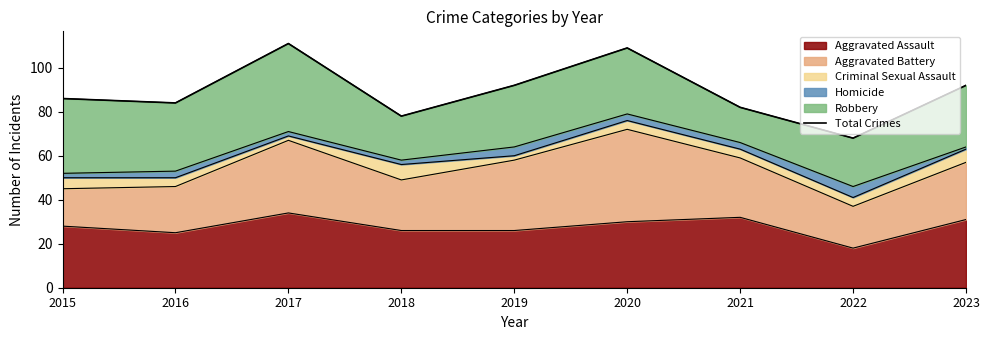

How many data points are above 86?

4